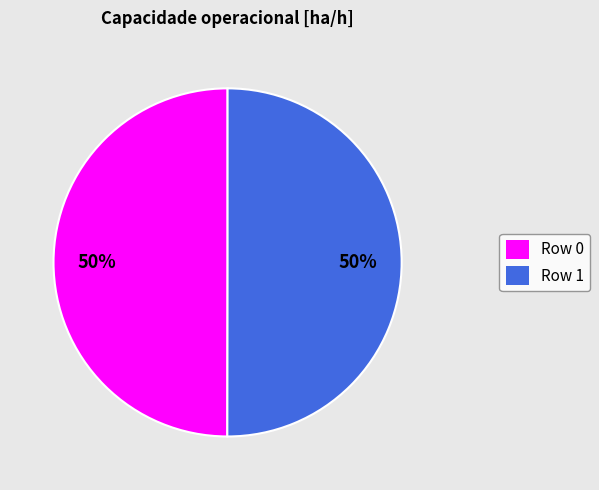

What percentage is the Row 0 slice, to the nearest percent?

50%